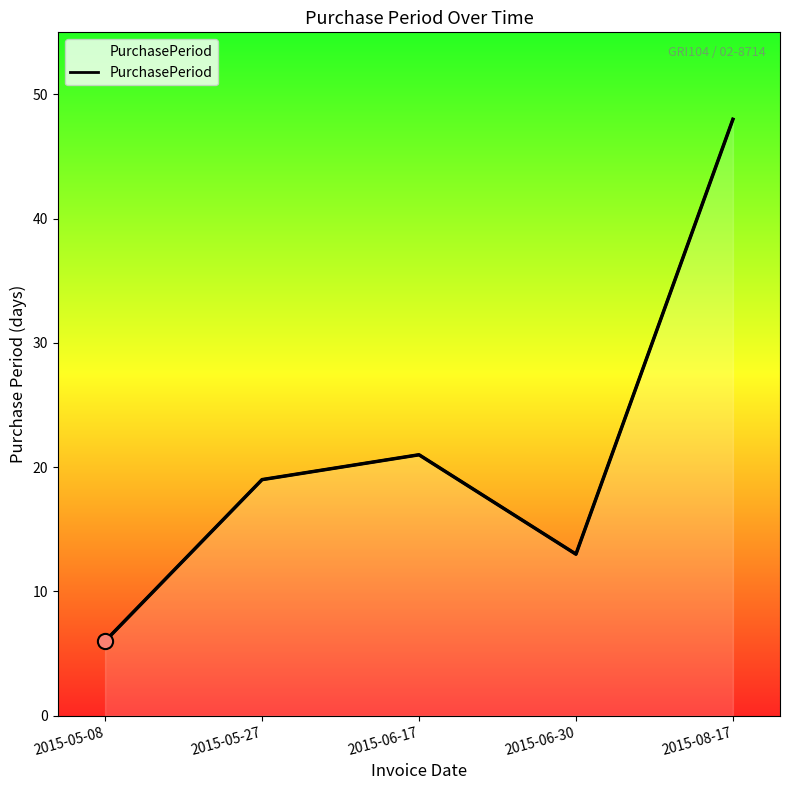

Between 2015-06-17 and 2015-08-17, which is larger?

2015-08-17